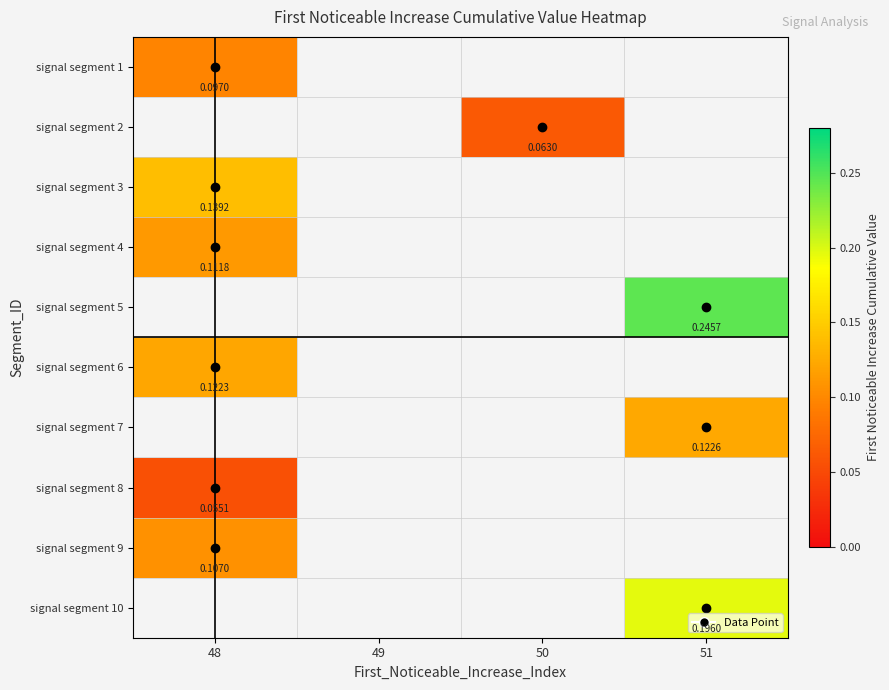

What is the maximum value shown in the chart?

0.2